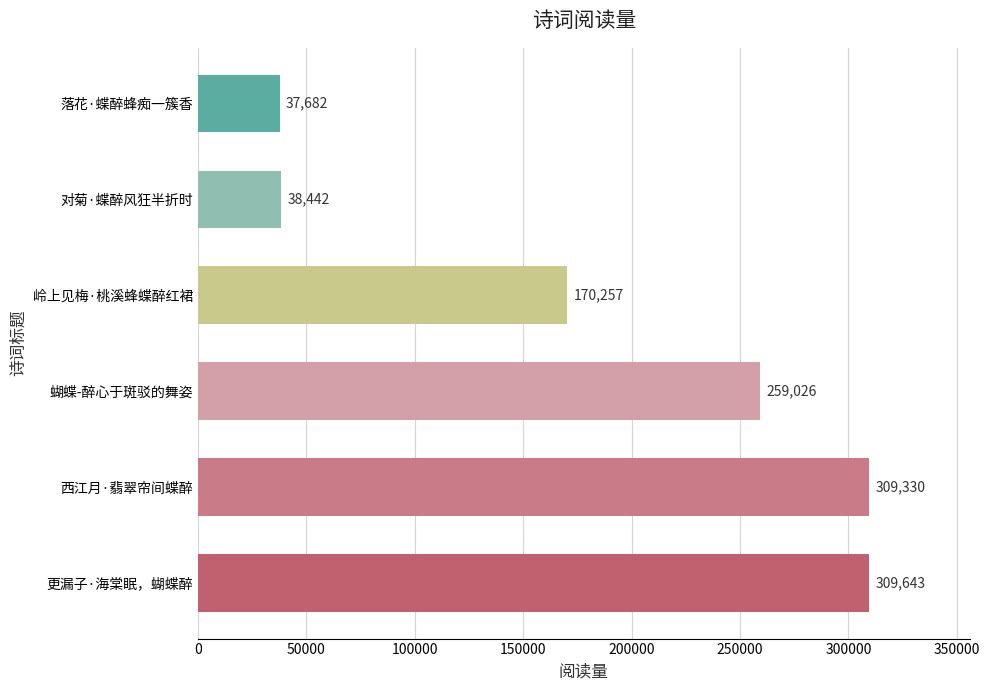

Reading top to bottom, extract all data points from this chart.

37682	38442	170257	259026	309330	309643